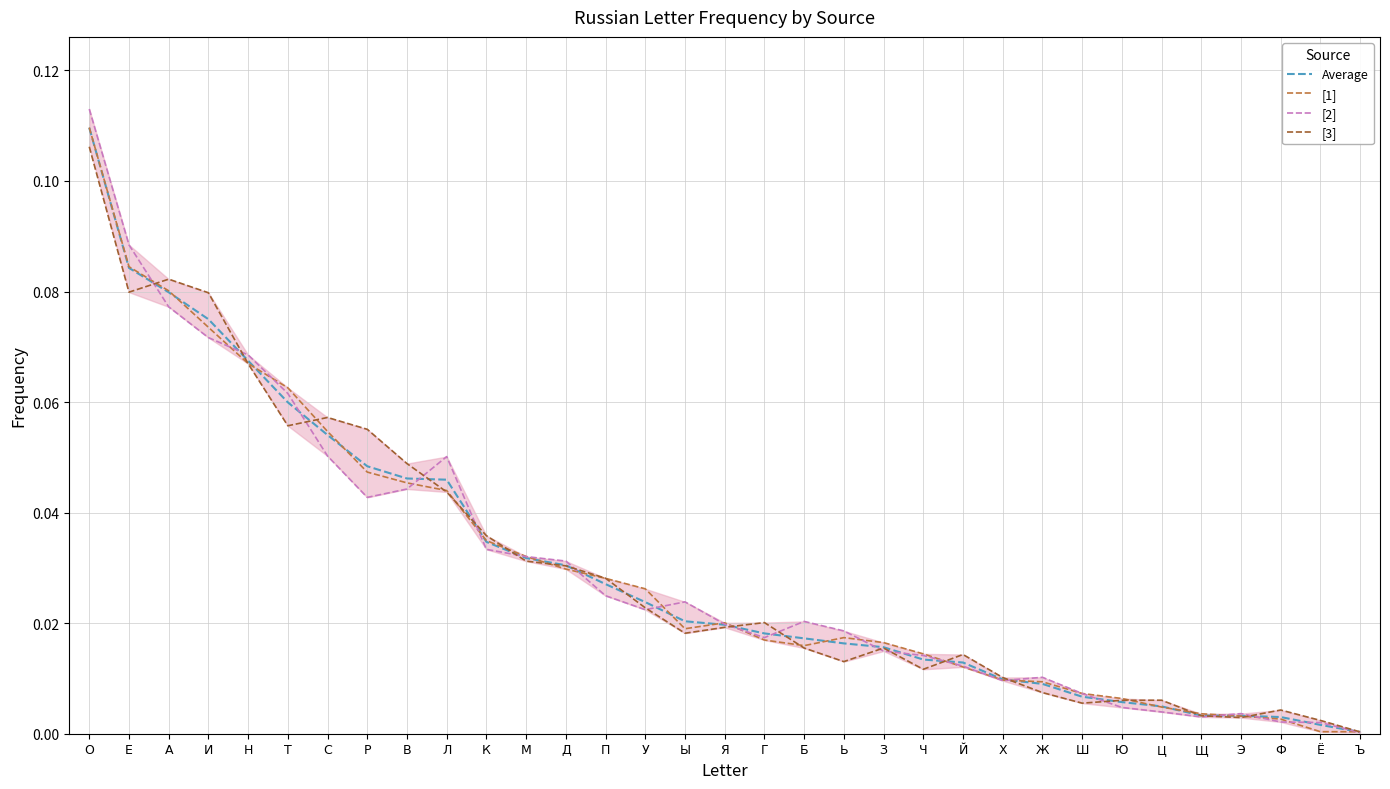

Does the chart have visible grid lines?

Yes